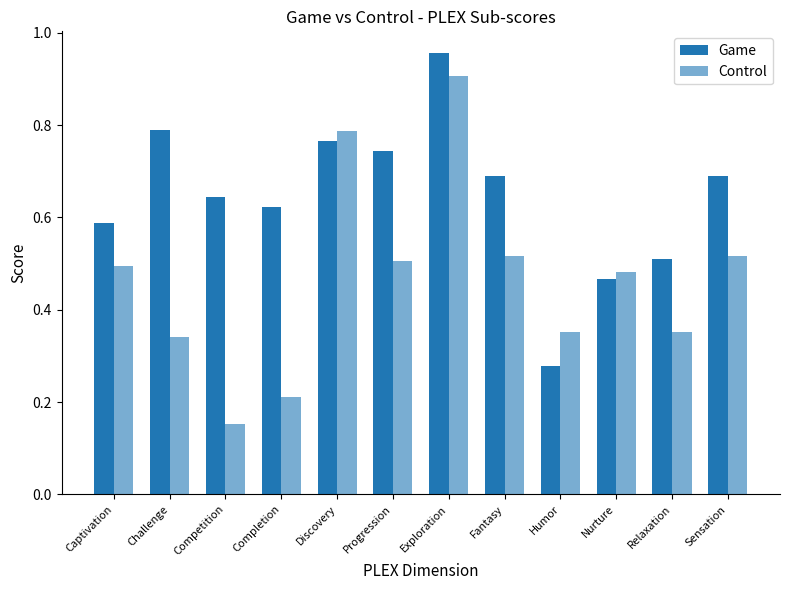

What is the difference between the highest and lowest values at Relaxation?

0.2